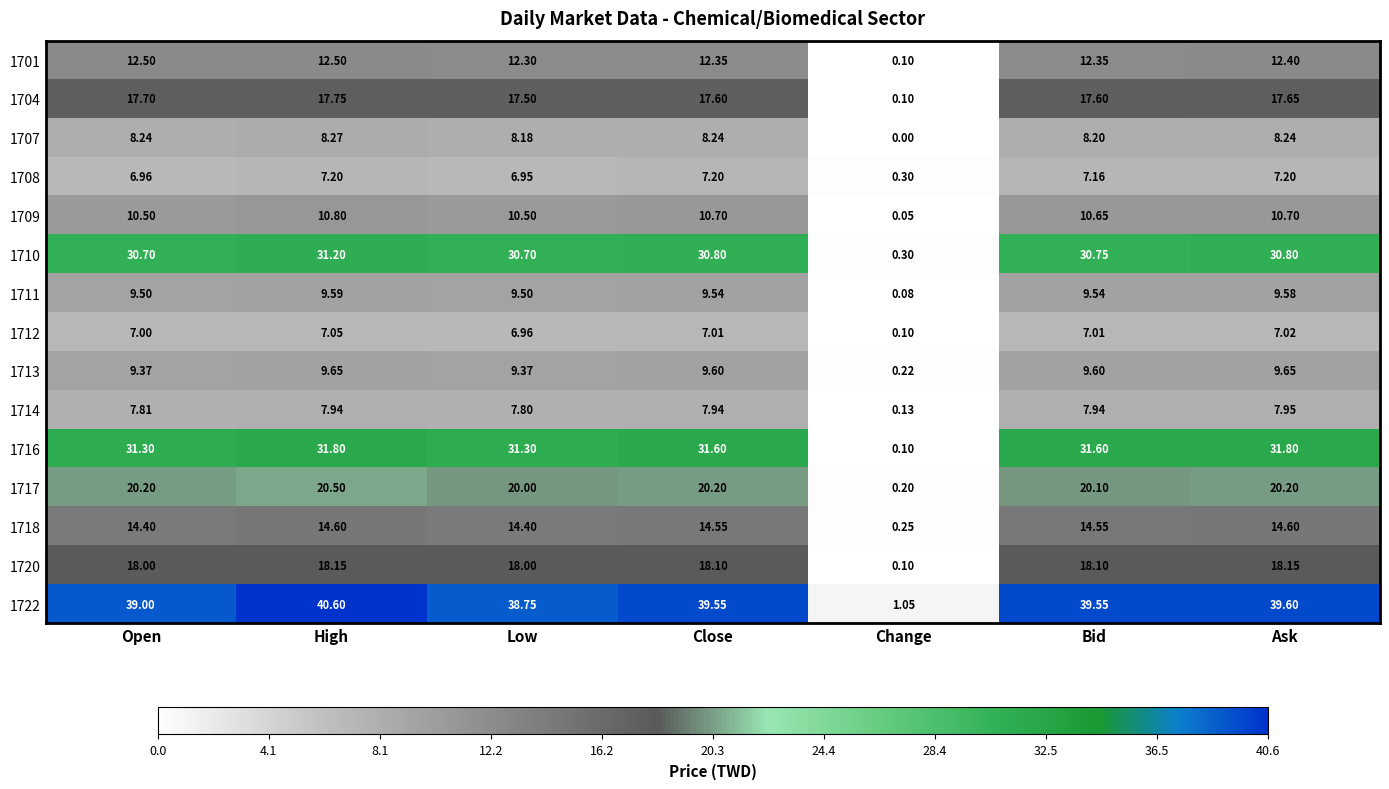

Which label corresponds to the smallest value in the chart?

Change